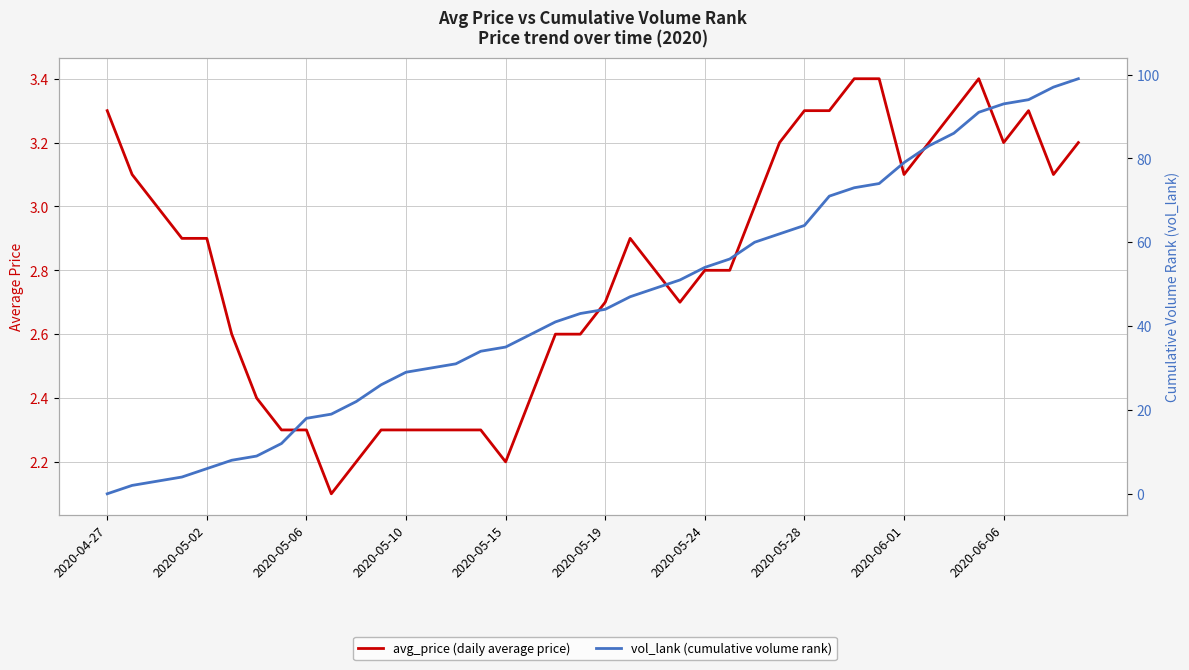

Reading left to right, transcribe all the data shown in this chart.

avg_price (daily average price): 3.3	3.1	3.0	2.9	2.9	2.6	2.4	2.3	2.3	2.1	2.2	2.3	2.3	2.3	2.3	2.3	2.2	2.4	2.6	2.6	2.7	2.9	2.8	2.7	2.8	2.8	3.0	3.2	3.3	3.3	3.4	3.4	3.1	3.2	3.3	3.4	3.2	3.3	3.1	3.2
vol_lank (cumulative volume rank): 0.0	2.0	3.0	4.0	6.0	8.0	9.0	12.0	18.0	19.0	22.0	26.0	29.0	30.0	31.0	34.0	35.0	38.0	41.0	43.0	44.0	47.0	49.0	51.0	54.0	56.0	60.0	62.0	64.0	71.0	73.0	74.0	79.0	83.0	86.0	91.0	93.0	94.0	97.0	99.0